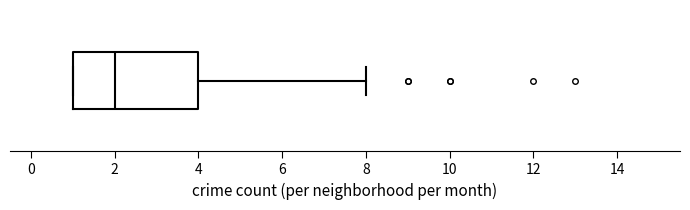

Read this box plot against the x-axis: the position of the median line, the range covered by the box, and the ends of both whiskers. The values are not printed on the chart, so give them approximately, as read against the axis.

median 2, box 1 to 4, whiskers 1 to 8